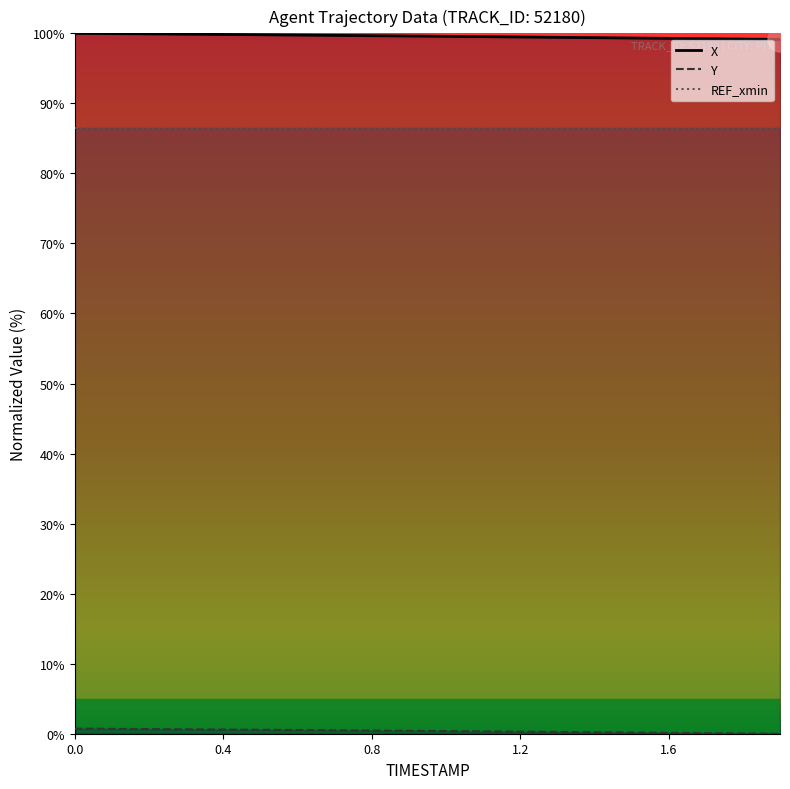

What is the difference between the X values at 1.0 and 0.5?

0.2